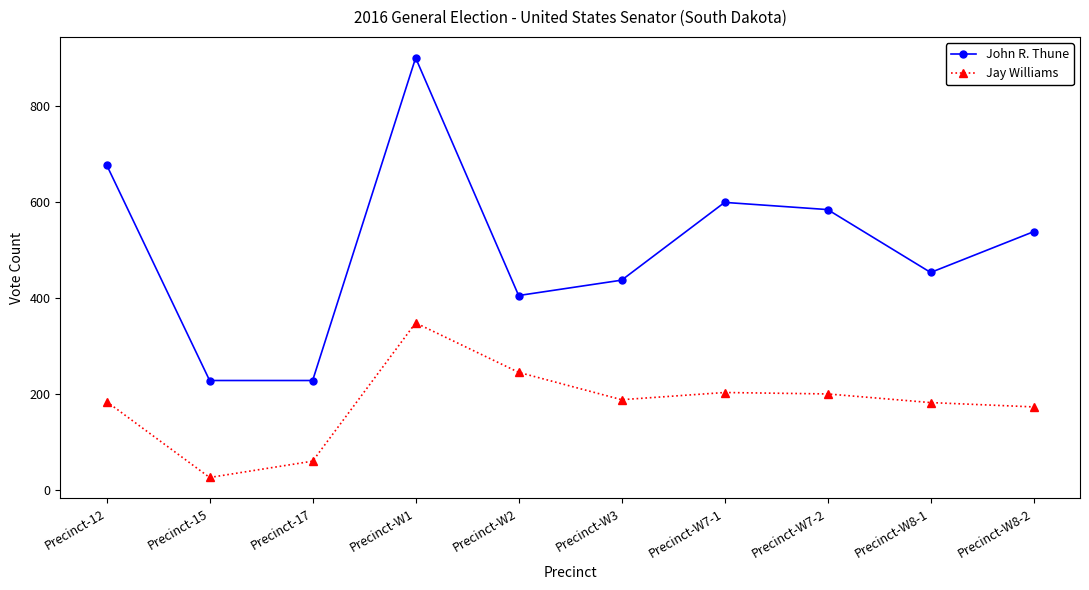

Does the chart have visible grid lines?

No